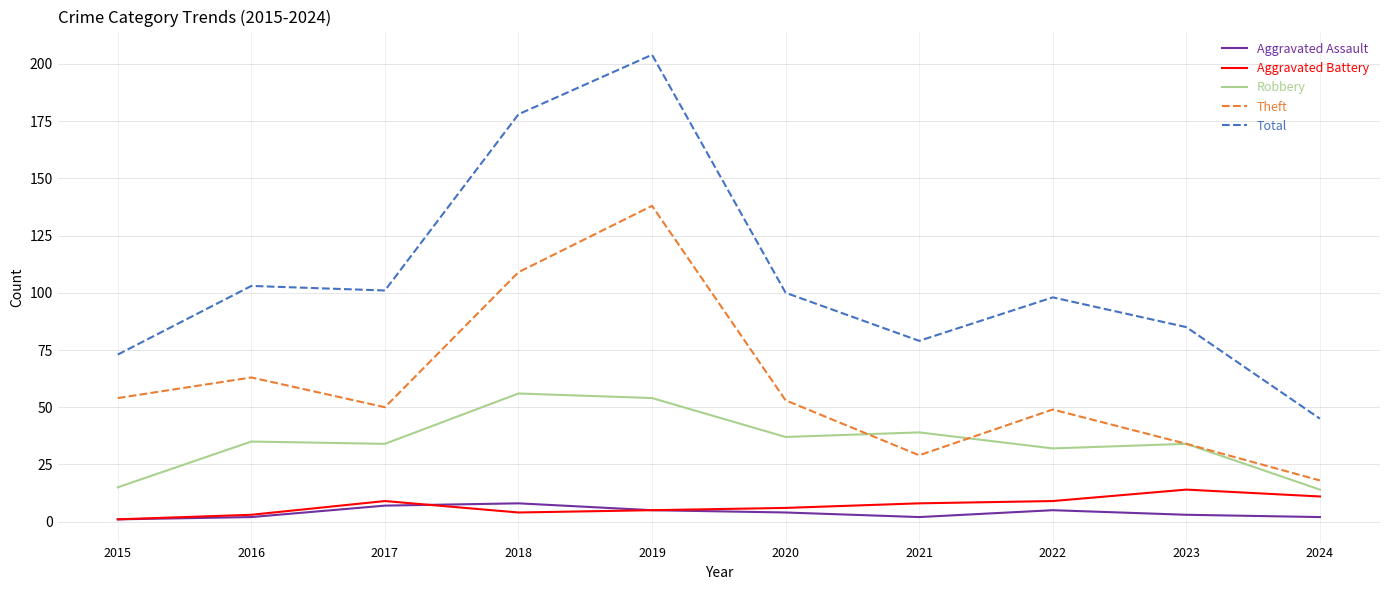

Read the Aggravated Assault value at 2022.

5